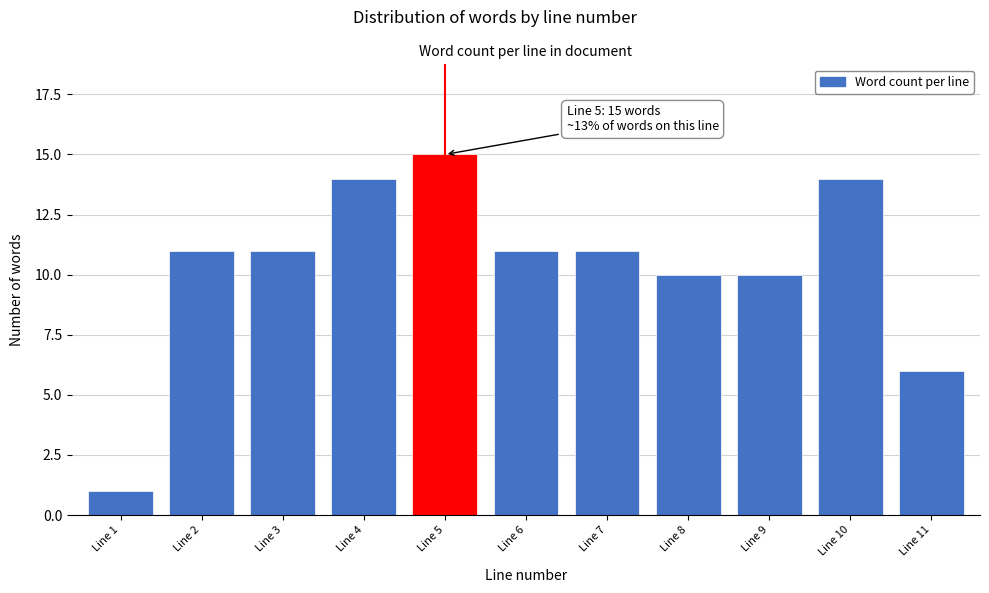

Reading left to right, extract all data points from this chart.

1	11	11	14	15	11	11	10	10	14	6